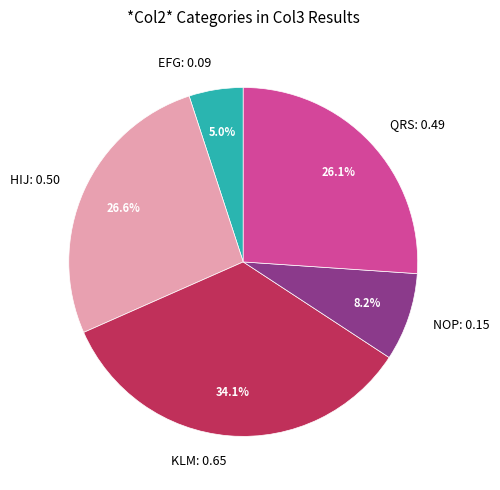

To the nearest percent, what is the difference between the largest and smallest slice percentages?

29%